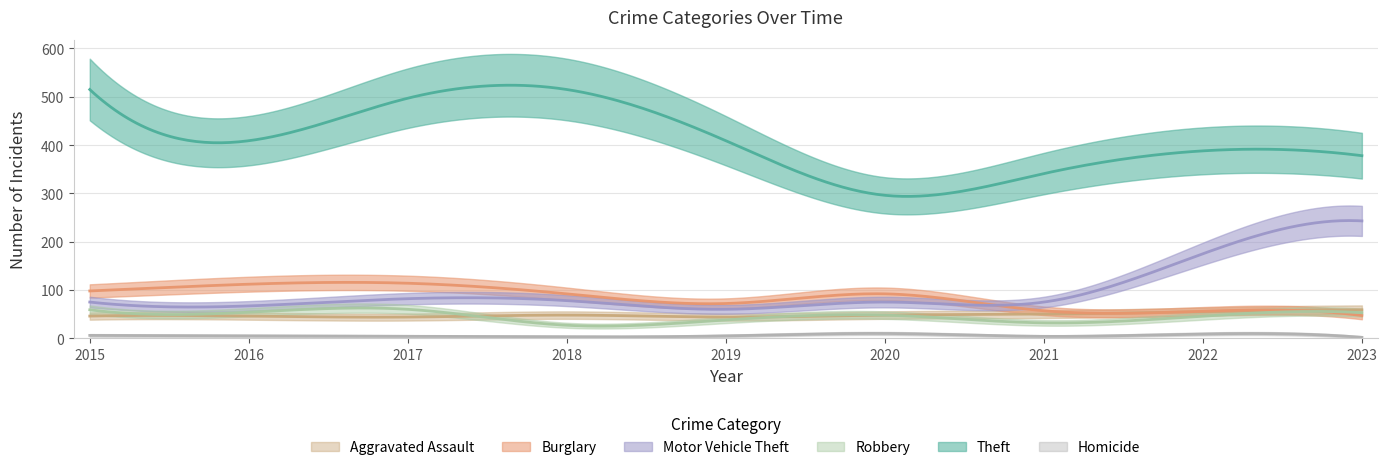

In Motor Vehicle Theft, how many points are lower than both neighbors (excluding endpoints)?

2